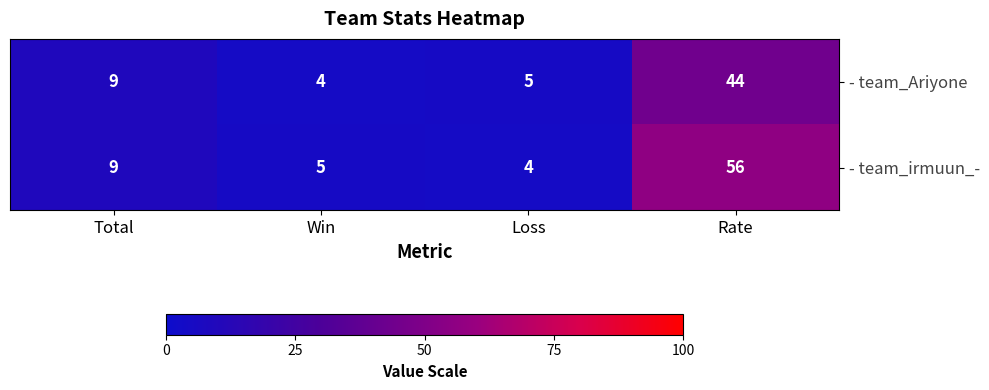

Between Loss and Rate, which series saw the biggest shift?

- team_irmuun_-